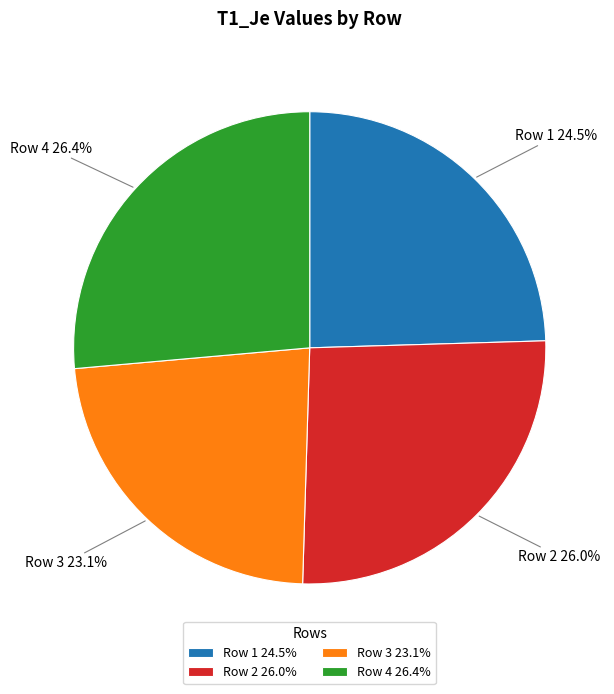

To the nearest percent, what percentage of the pie is Row 4?

26%